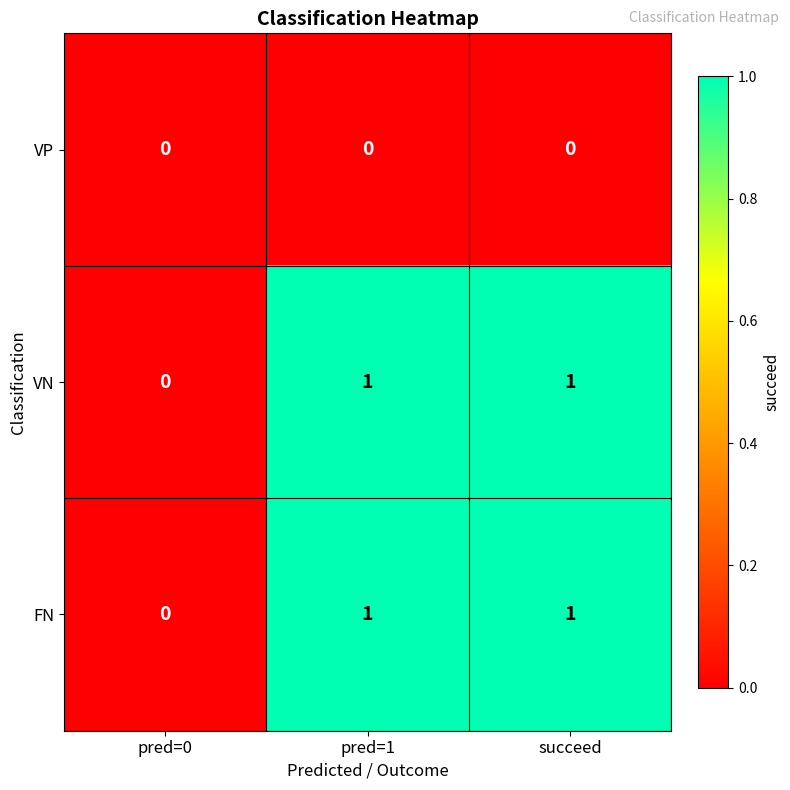

True or false: VN has a value of 1 at pred=1.

True